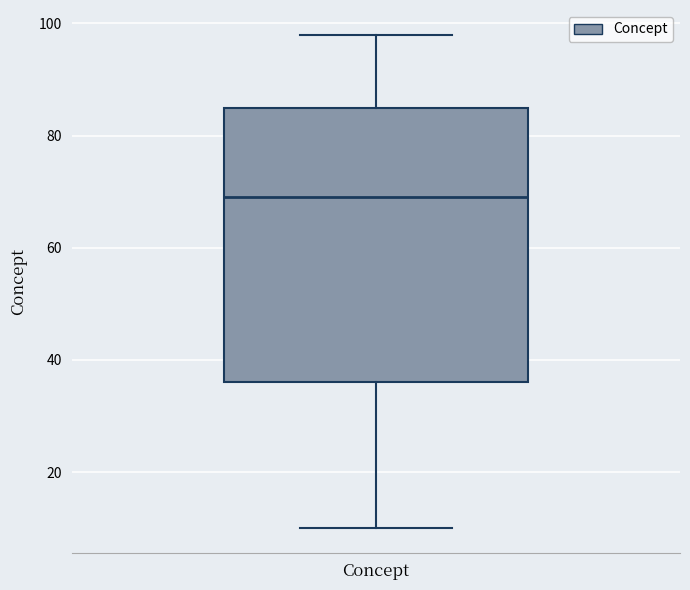

Where does the median line of the box for Concept sit on the y-axis? The values are not printed on the chart, so give them approximately, as read against the axis.

70